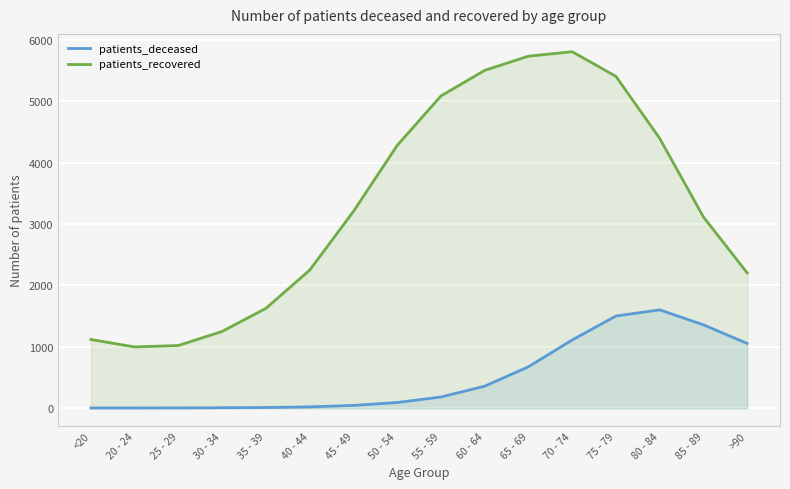

How many data points in patients_deceased are less than 183?

8